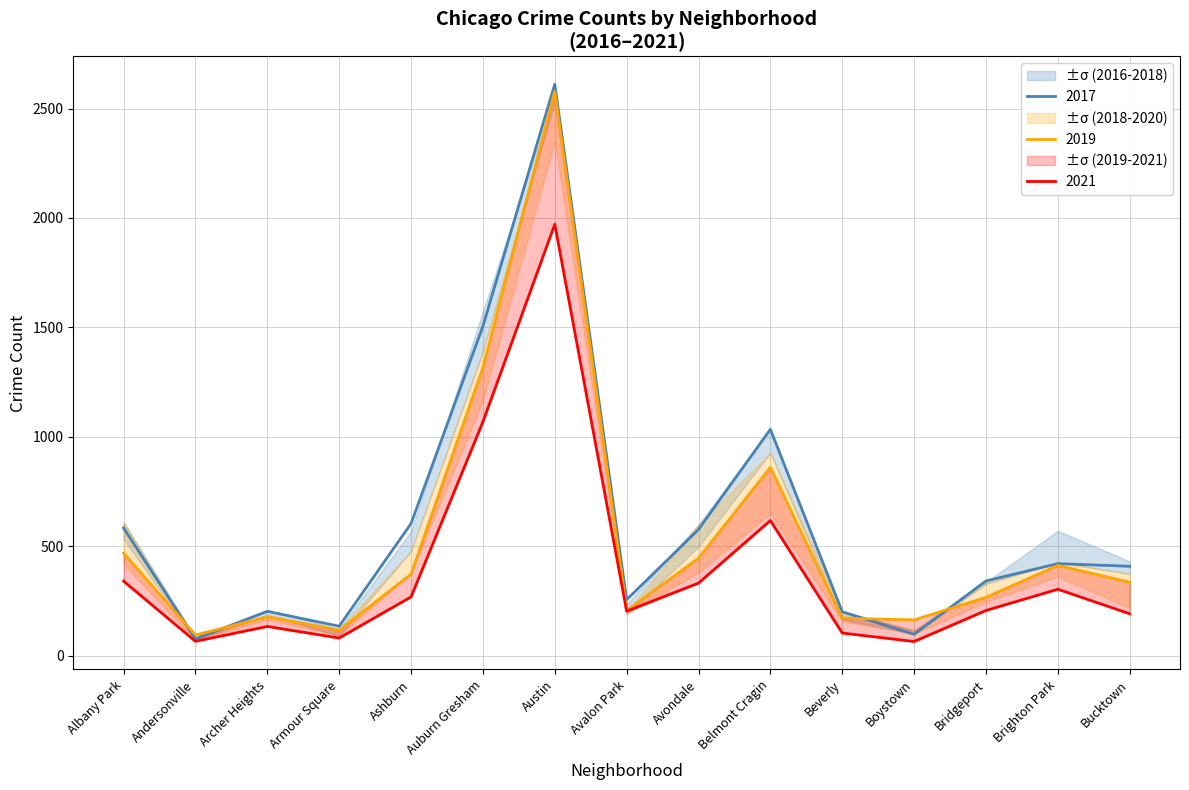

At how many categories does at least one series exceed 2250?

1